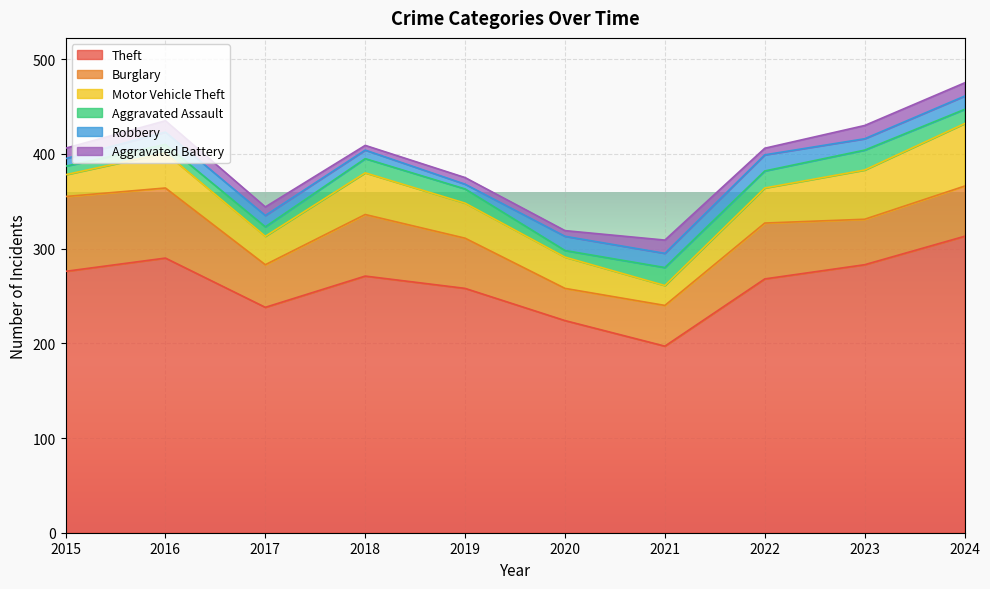

What is the difference between the maximum and minimum values in the Aggravated Assault series?

14